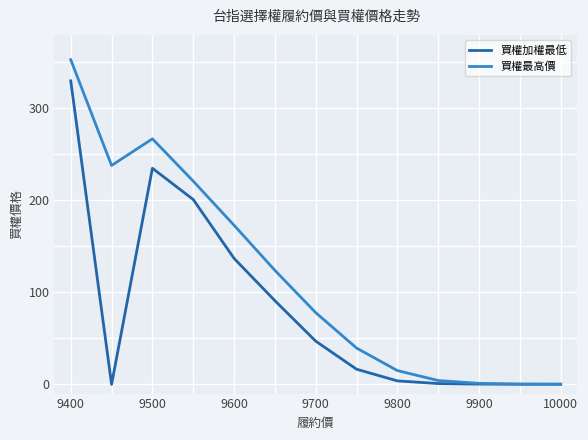

What is the greatest value displayed?

353.0